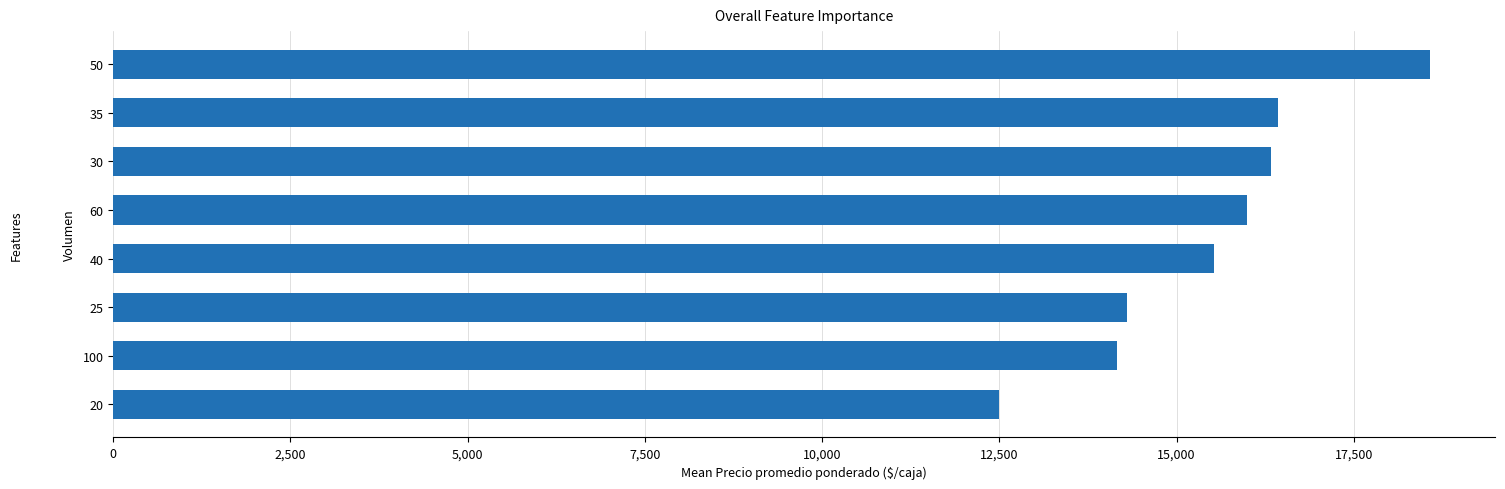

Reading bottom to top, what are all the values shown in this chart?

12500.0	14166.7	14300.0	15527.8	16000.0	16333.3	16429.0	18569.2